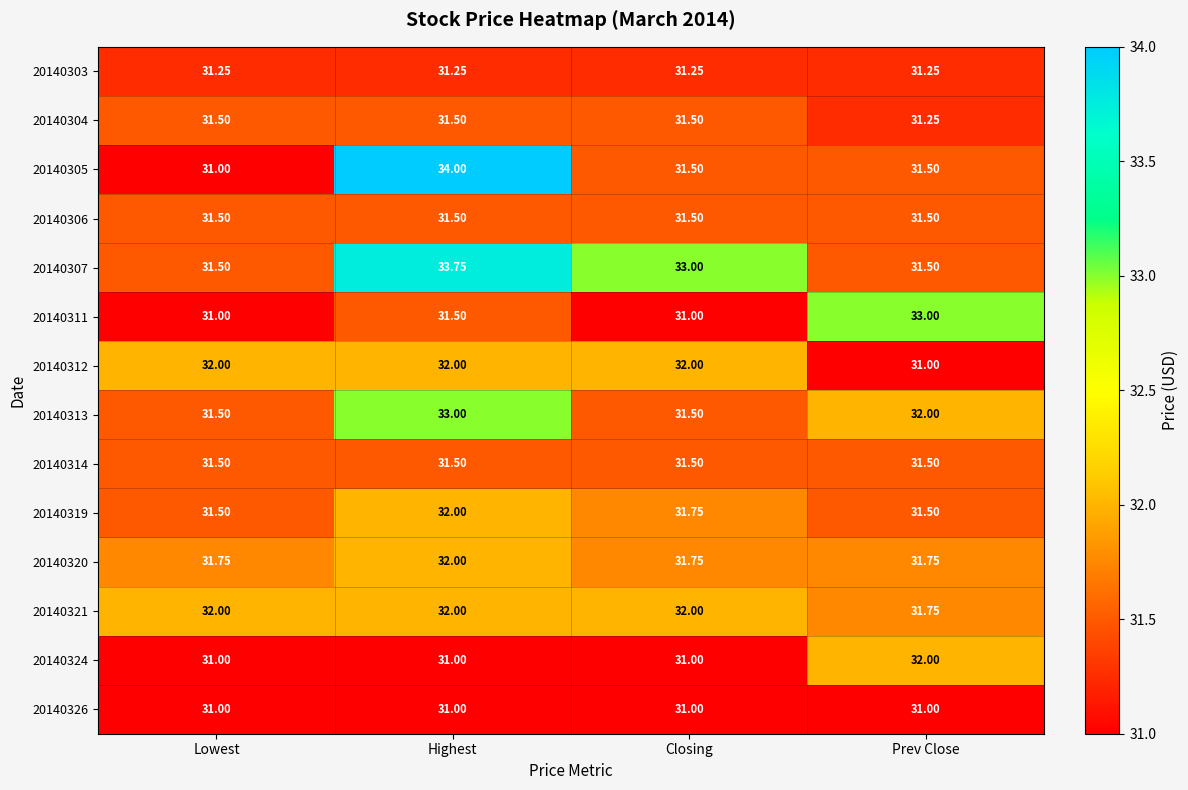

Between Highest and Prev Close, which series saw the biggest shift?

20140305